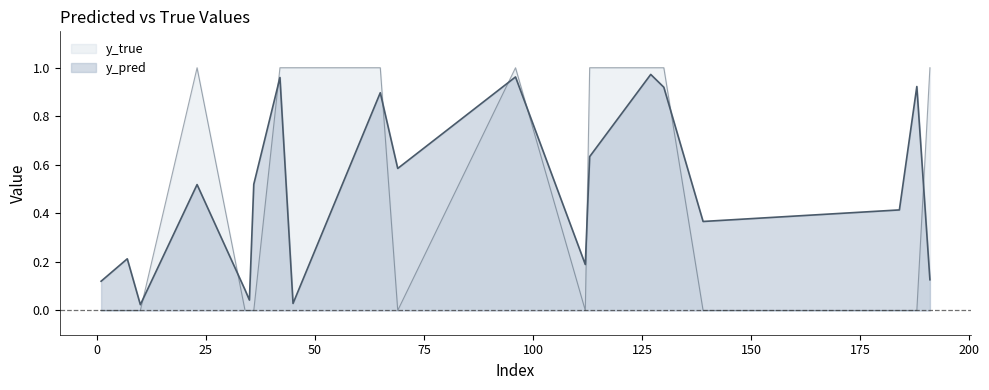

True or false: y_pred and y_true cross at least once.

True